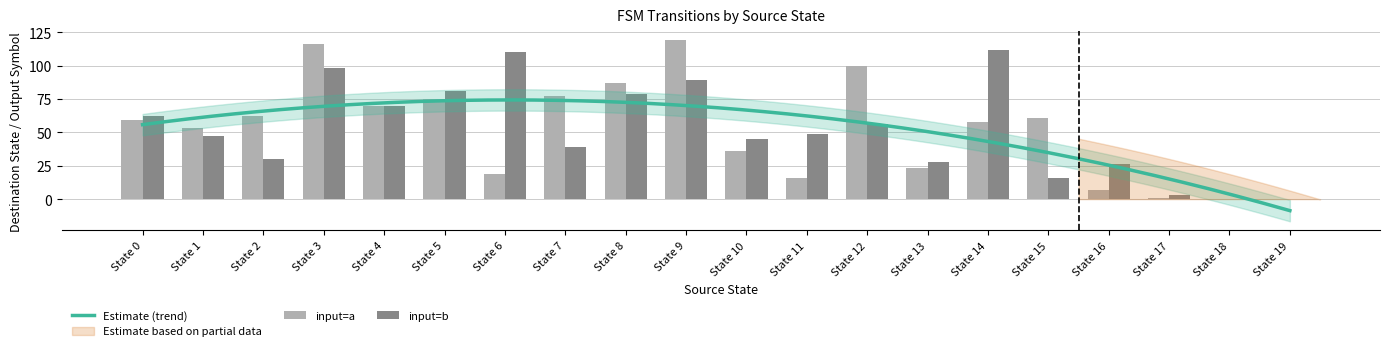

Count the number of data series in this chart.

2